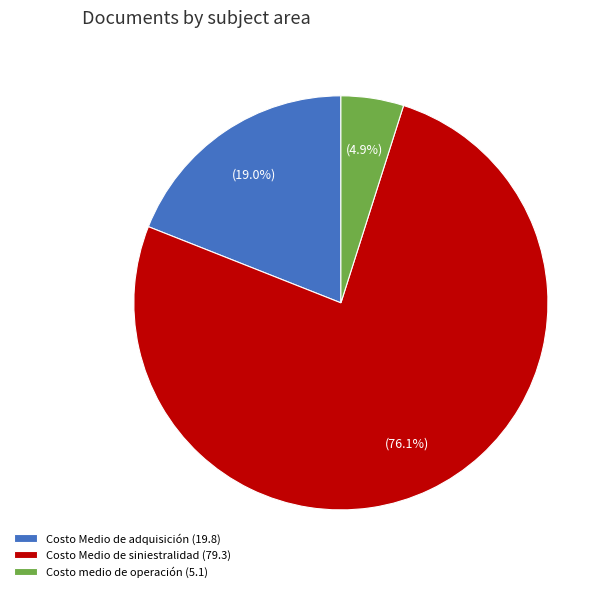

Between Costo Medio de adquisición (19.8) and Costo Medio de siniestralidad (79.3), which is larger?

Costo Medio de siniestralidad (79.3)